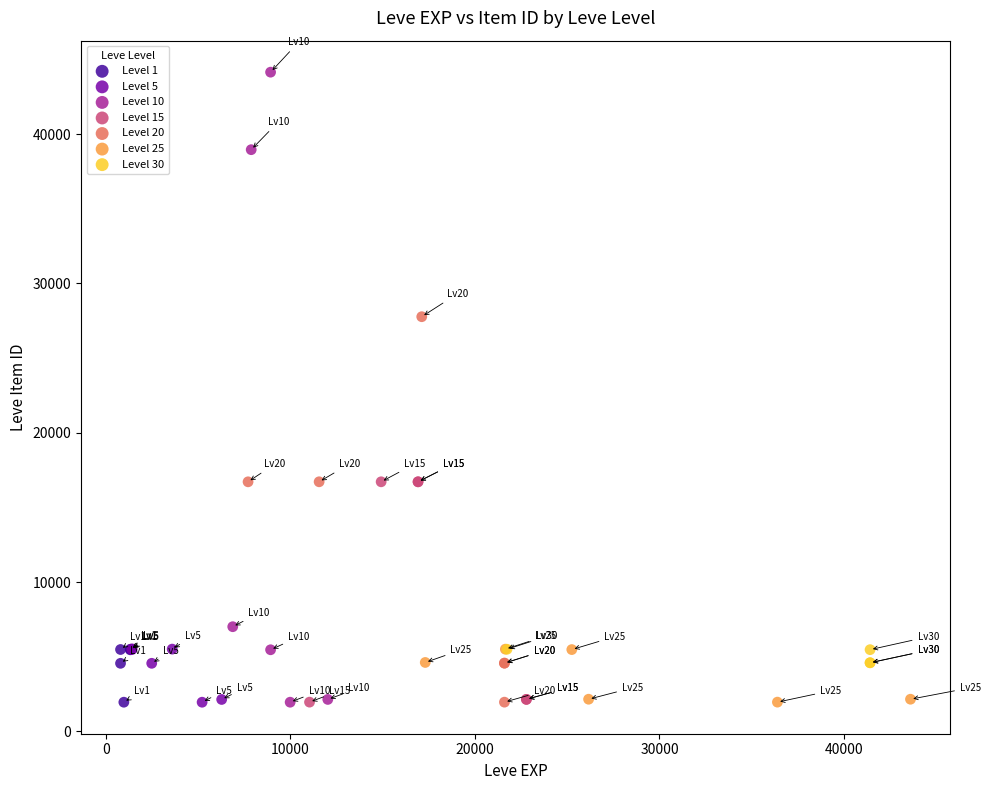

Which series reaches the maximum Y coordinate?

Level 10